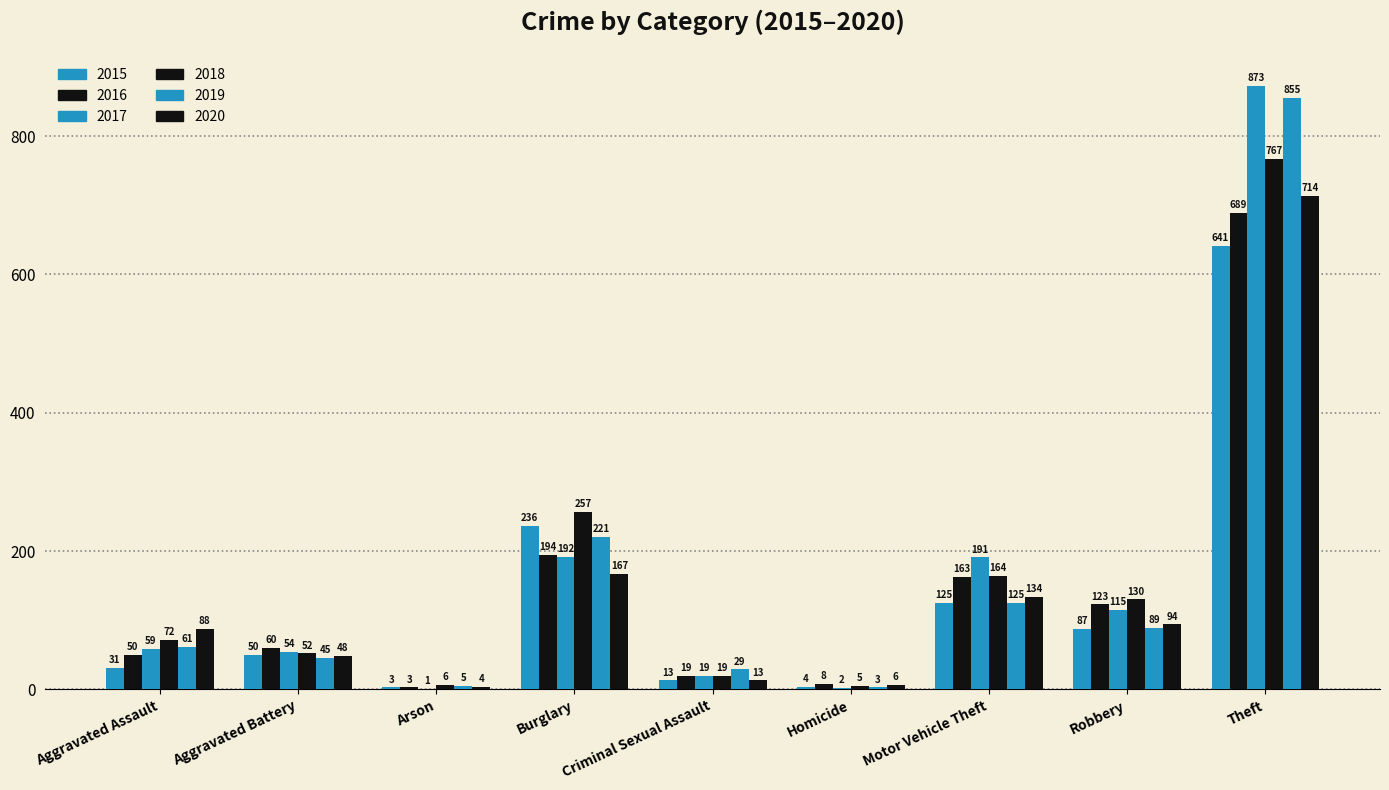

Are the bars grouped side by side (vs. stacked)?

Yes